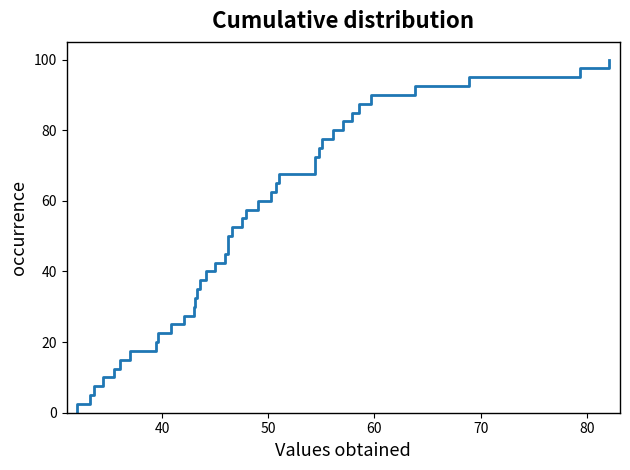

The value at 1 is 51.1. True or false?

False